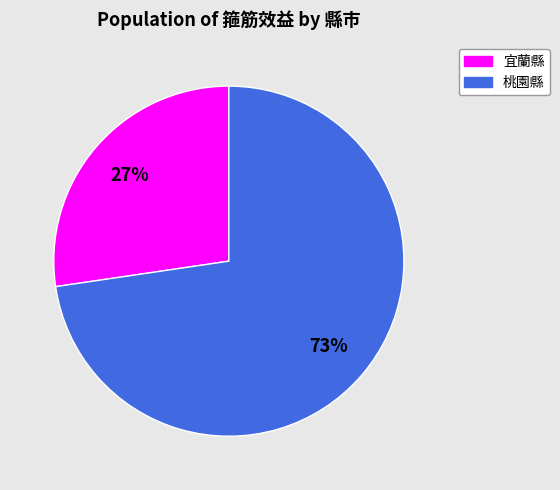

Combined, do 宜蘭縣 and 桃園縣 account for over 50%?

Yes